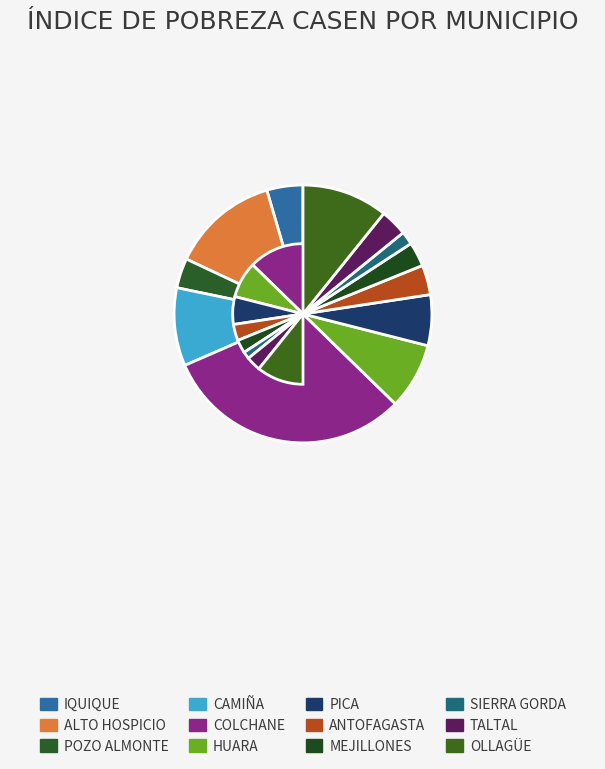

How many segments does this pie chart have?

12